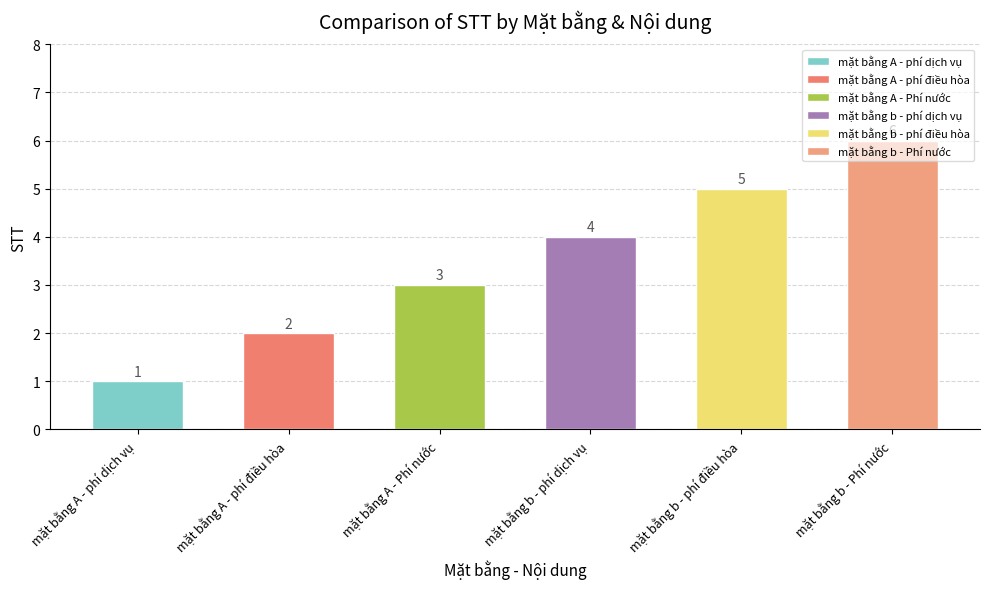

Count the values in the range 2 to 5.

4